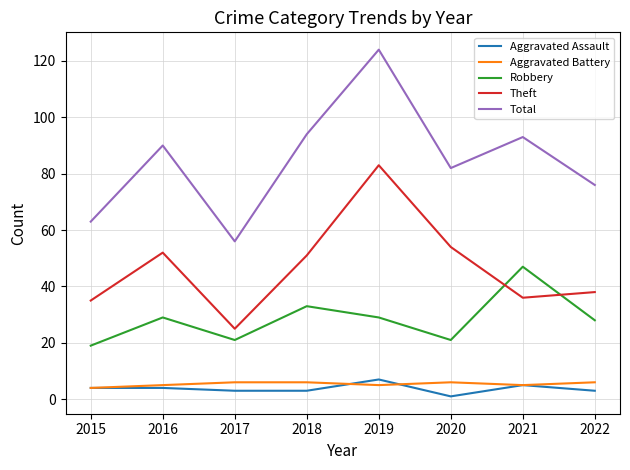

Where is Robbery nearest to the value 33?

2018